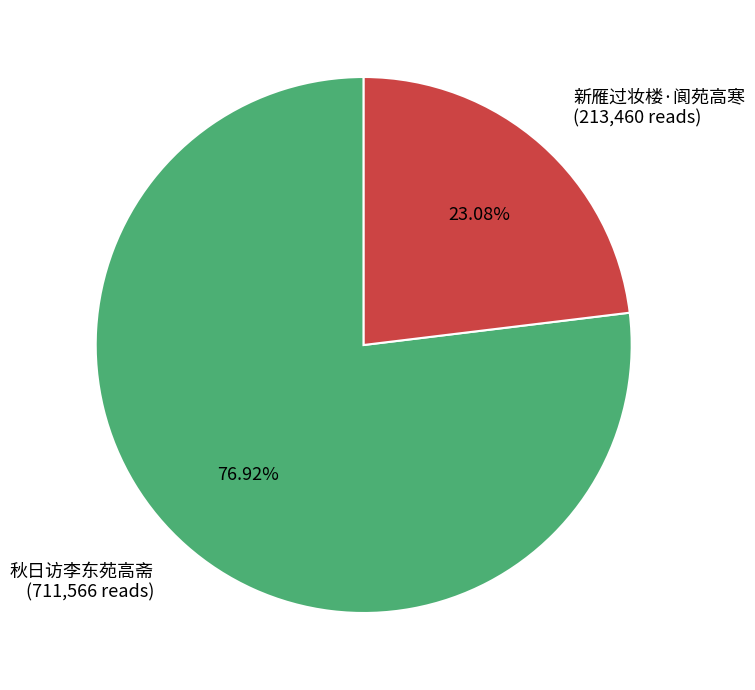

To the nearest percent, what is the average slice percentage?

50%